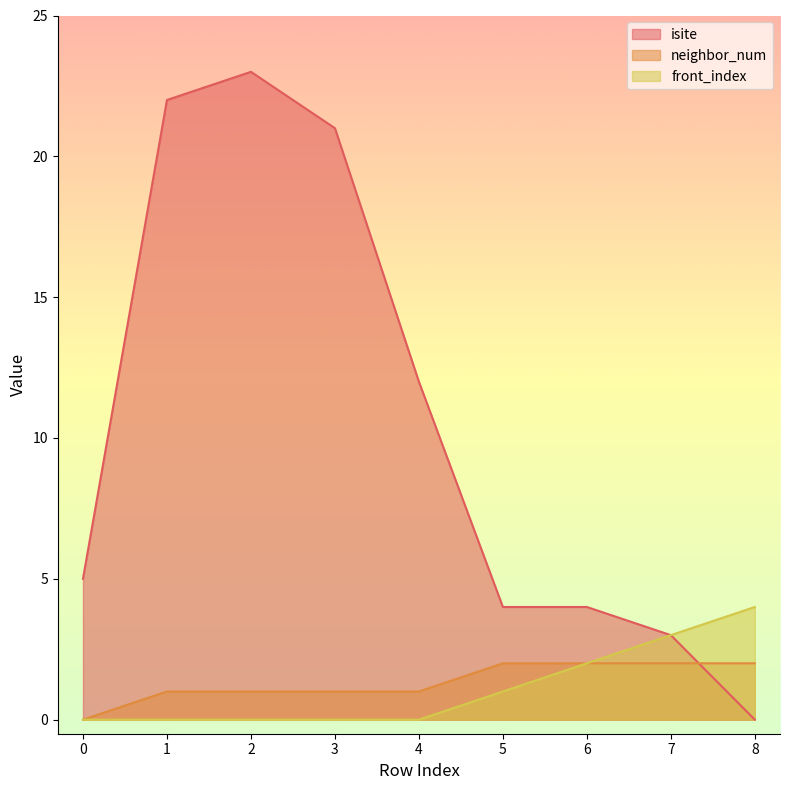

The neighbor_num series shows 1 at 2. True or false?

True